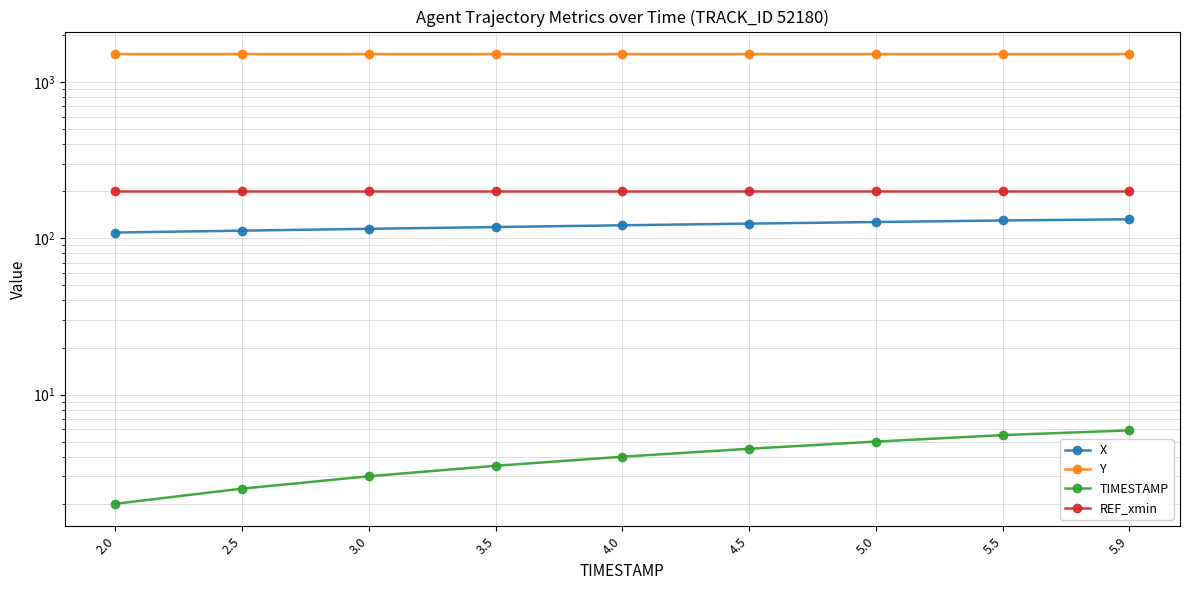

What are all the series names shown in the legend?

X, Y, TIMESTAMP, REF_xmin